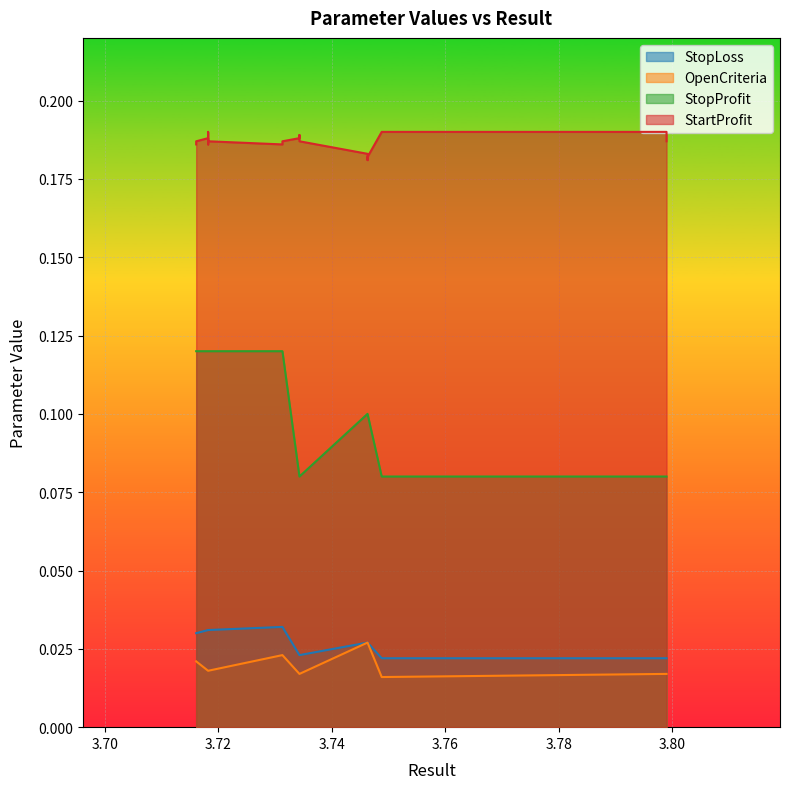

What is the sum of all StopLoss values?

0.5